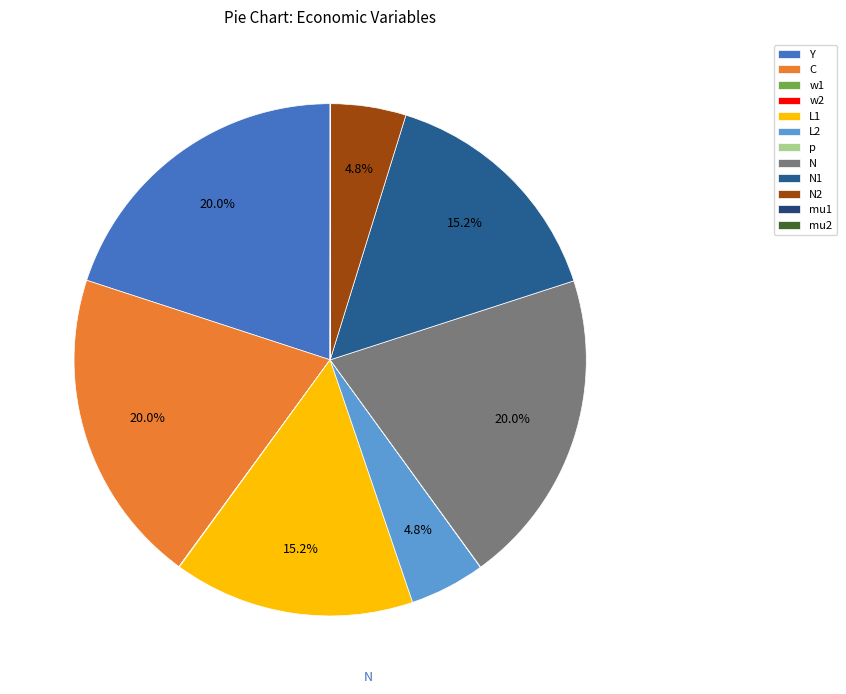

What is the smallest slice in the pie chart?

mu2